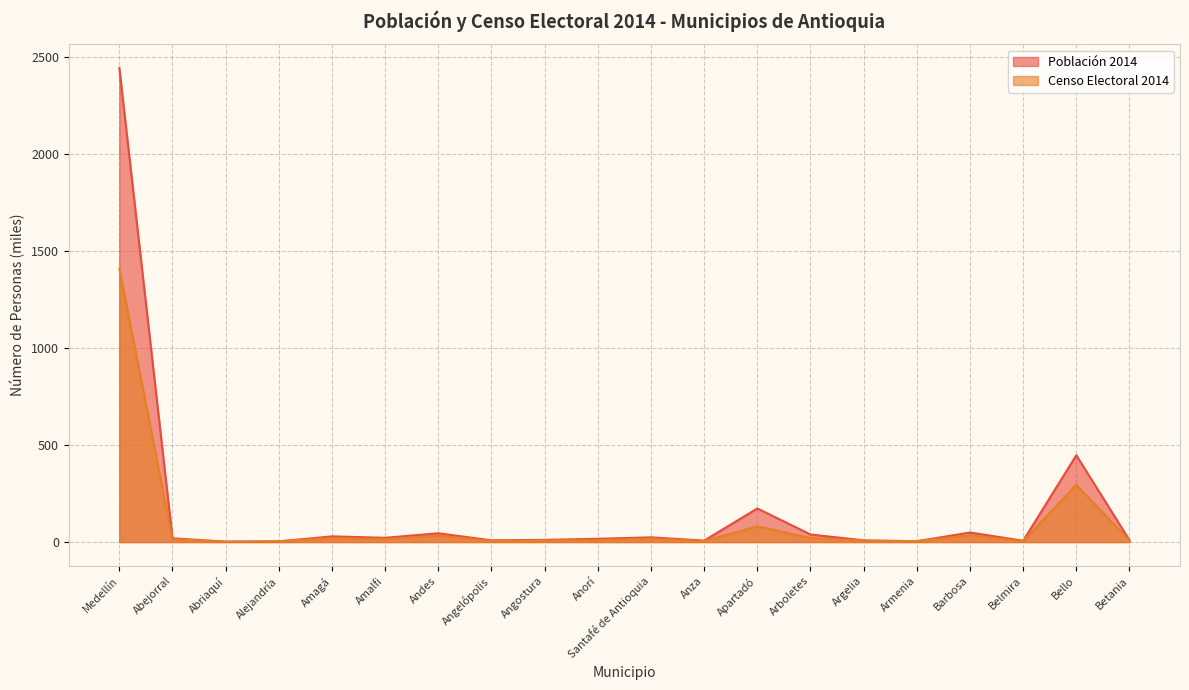

What is the value of the Población 2014 point at the 15th from the left?

8.8